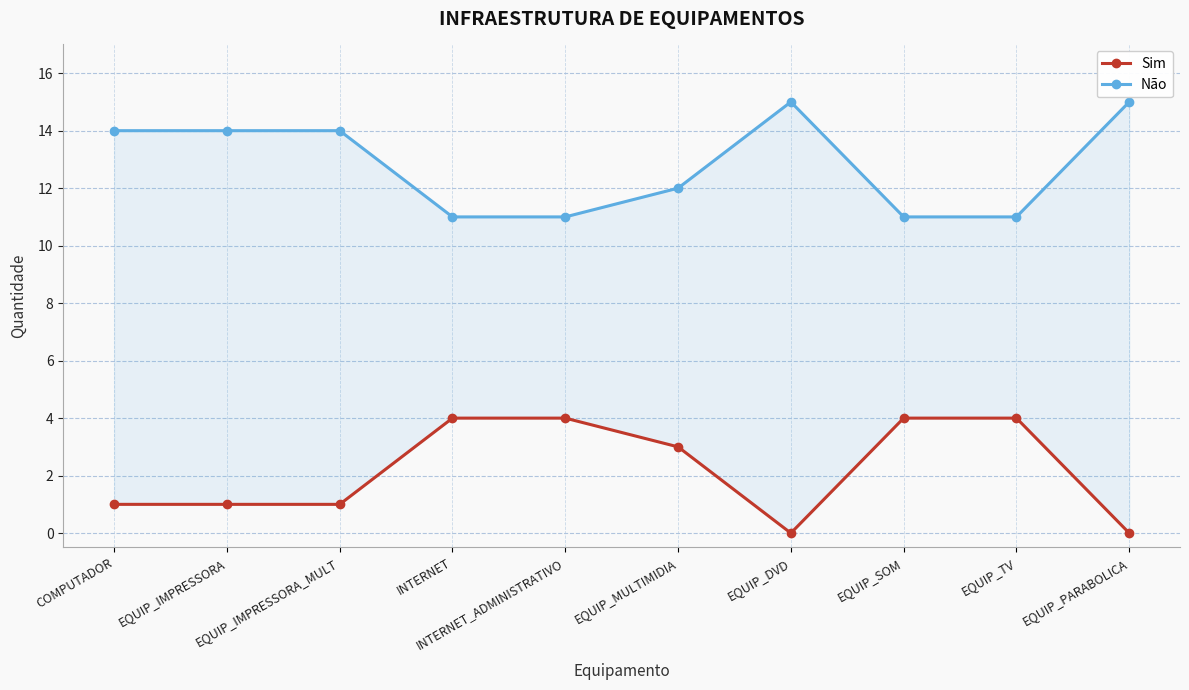

Is it true that Sim equals -2 at EQUIP_DVD?

False